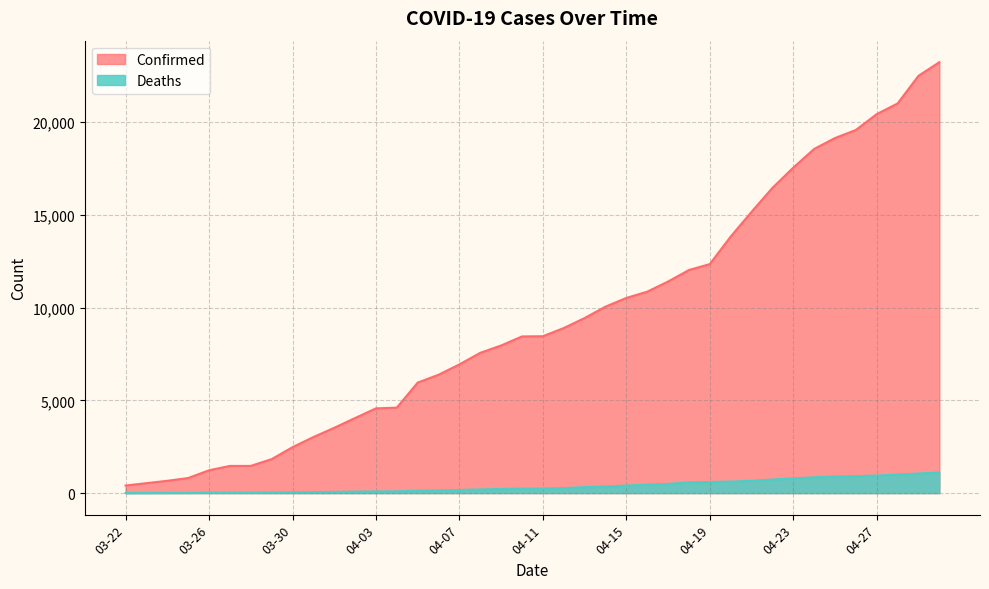

List the series in order of their overall mean, lowest first.

Deaths, Confirmed